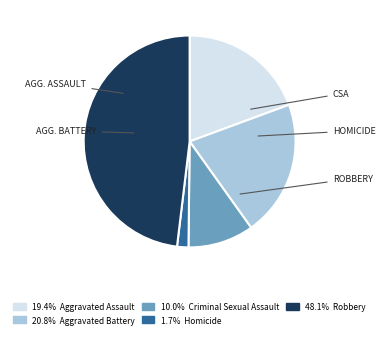

Does any single category account for the majority?

No